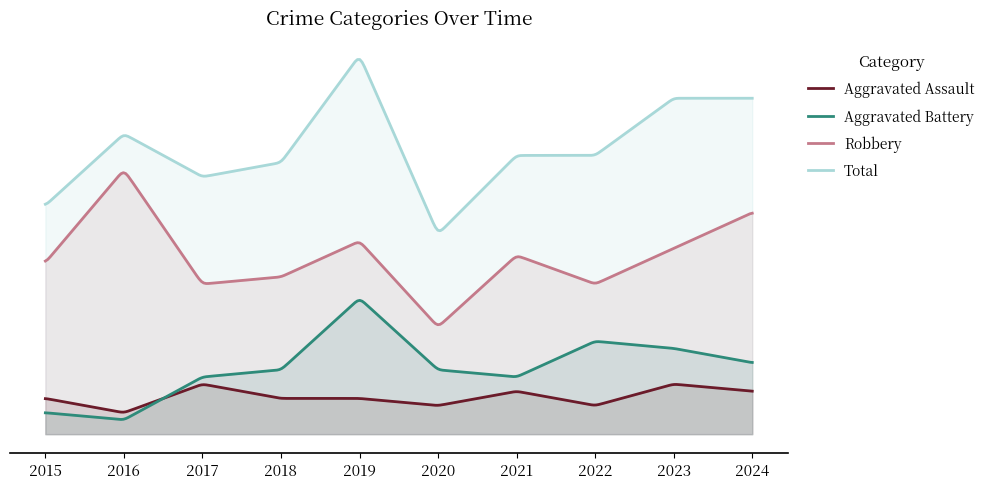

How many data points does each series have?

10